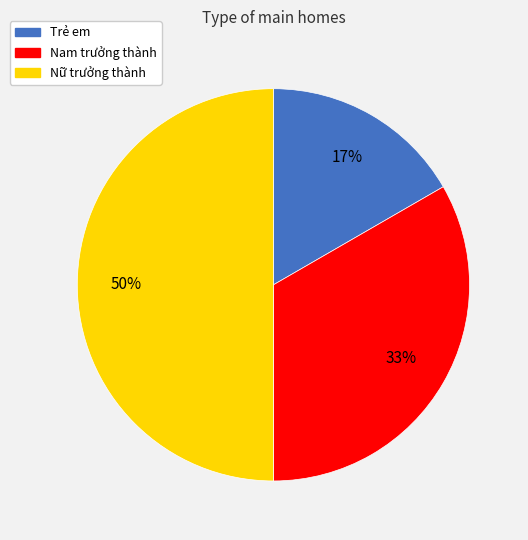

Is it true that Nam trưởng thành is 33% of the pie?

True